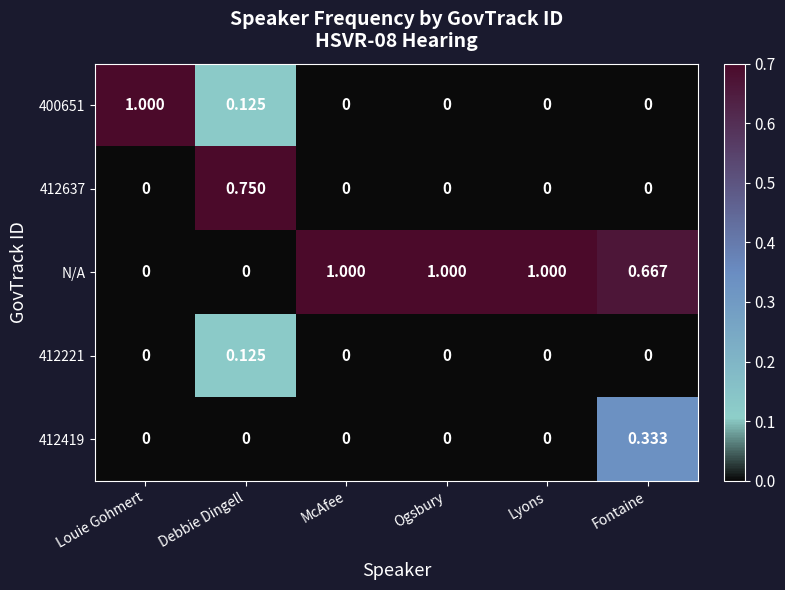

How many categories are shown in the chart?

6